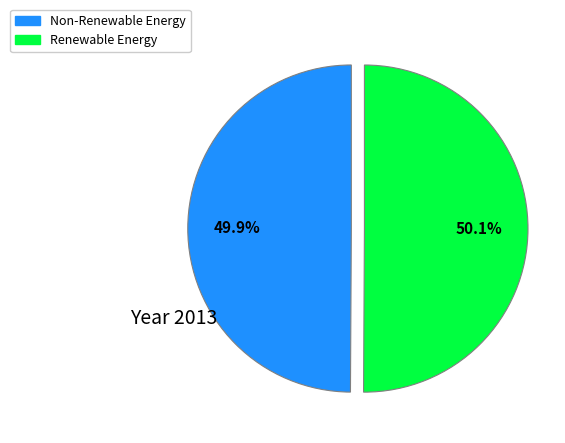

To the nearest percent, what is the difference between the largest and smallest slice percentages?

0%